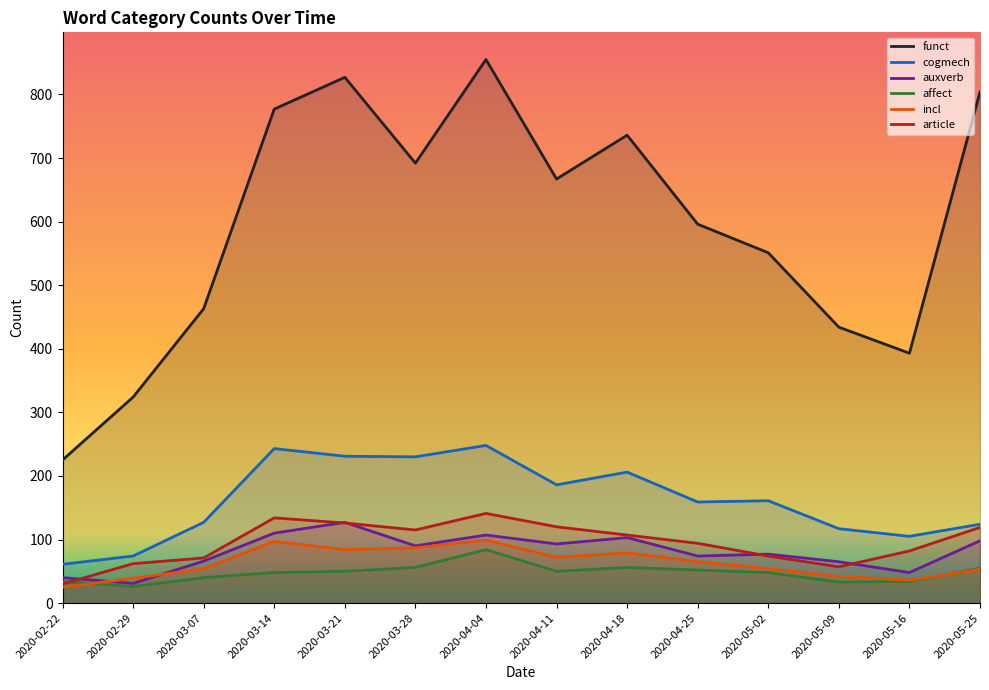

What is the value of the incl point at the 10th from the left?

65